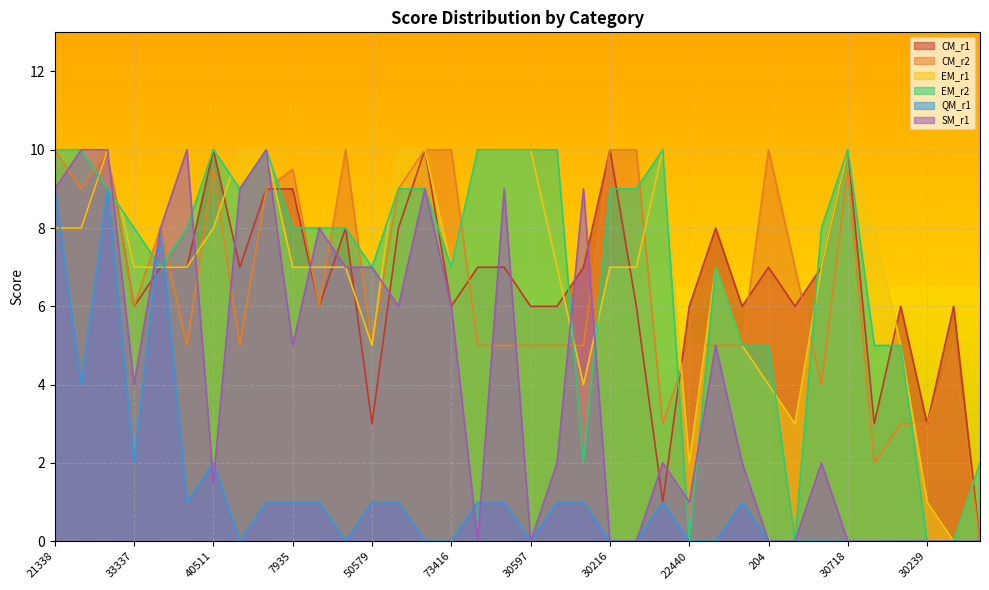

Rank the series by their maximum value, from lowest to highest.

QM_r1, CM_r1, CM_r2, EM_r1, EM_r2, SM_r1